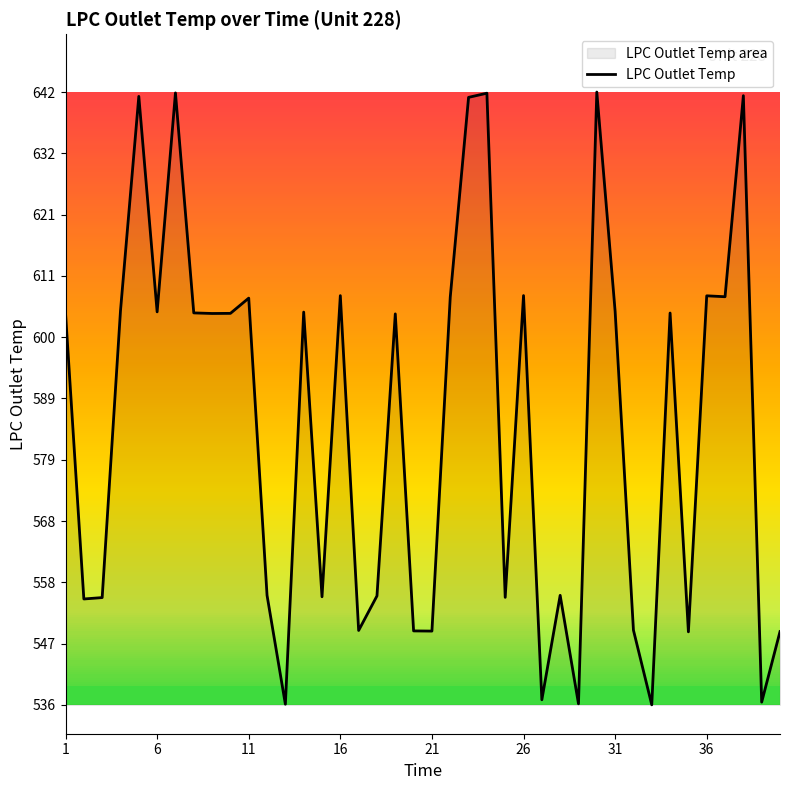

What is the maximum value shown in the chart?

642.5